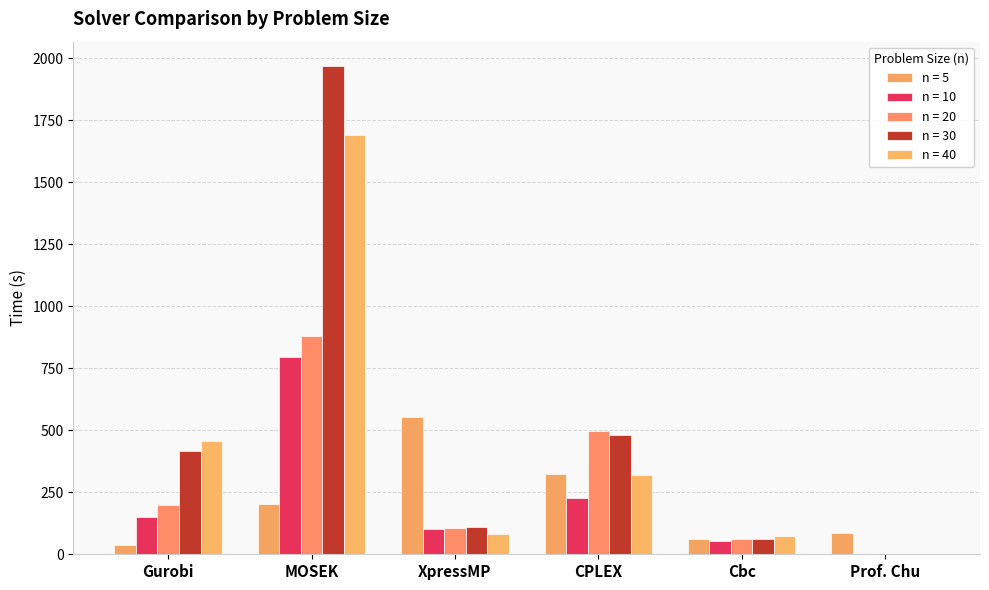

Count the number of categories in the chart.

6